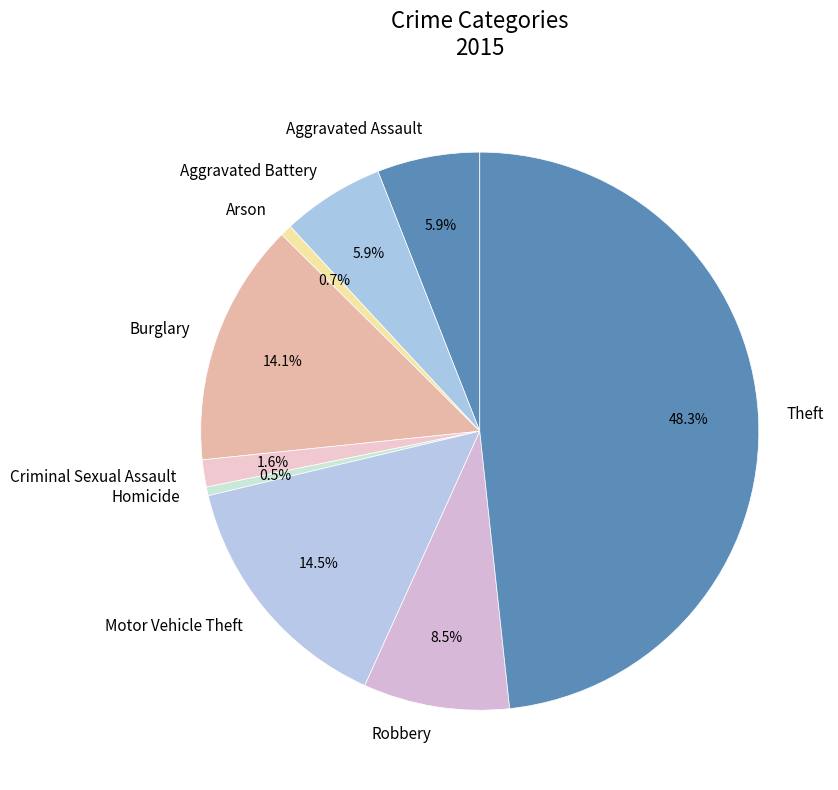

How much of the chart is everything except Motor Vehicle Theft?

85.5%